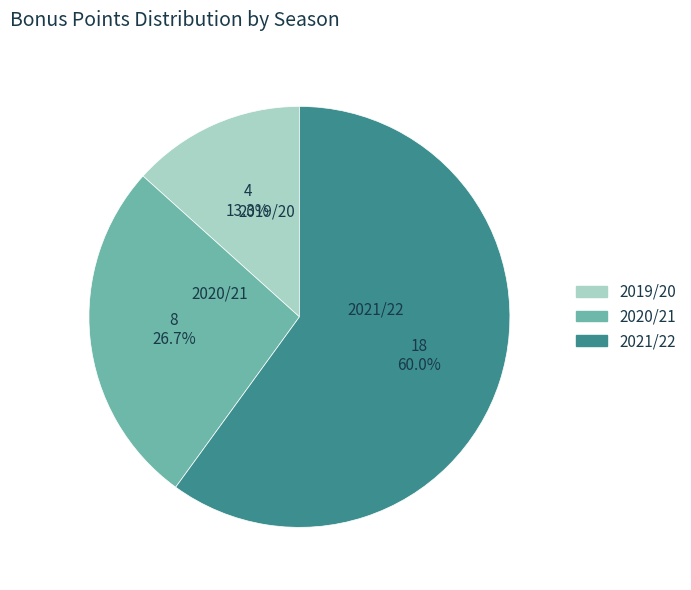

Does any single category account for the majority?

Yes